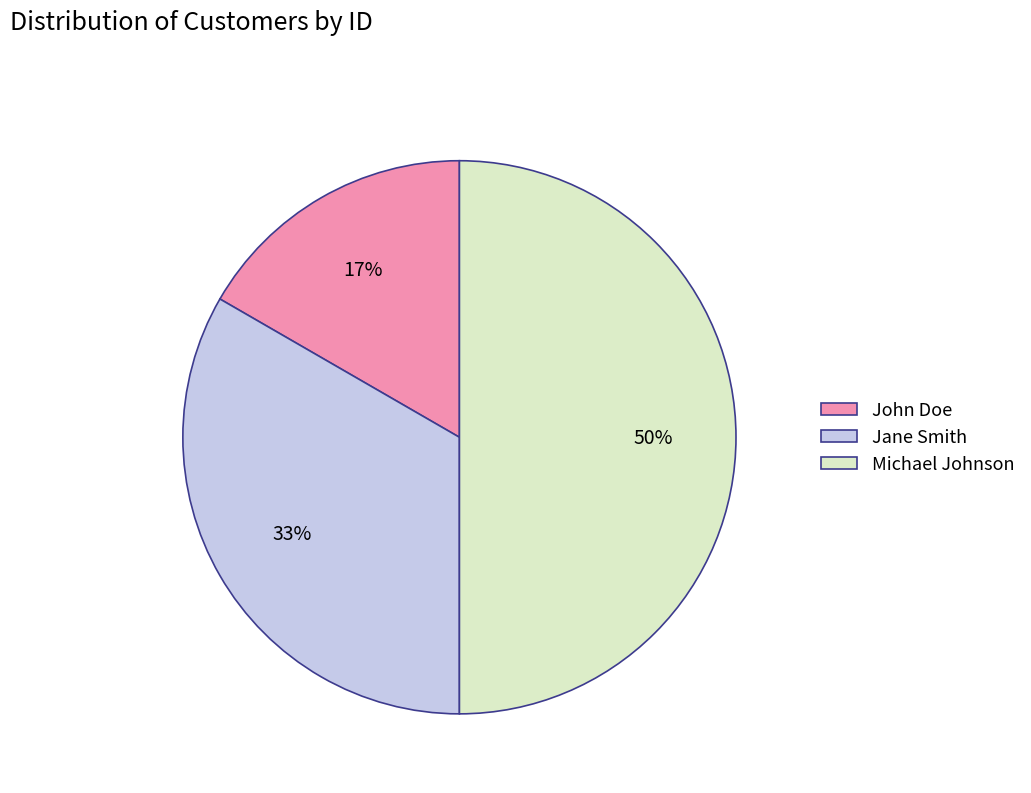

To the nearest percent, what portion does Michael Johnson represent?

50%